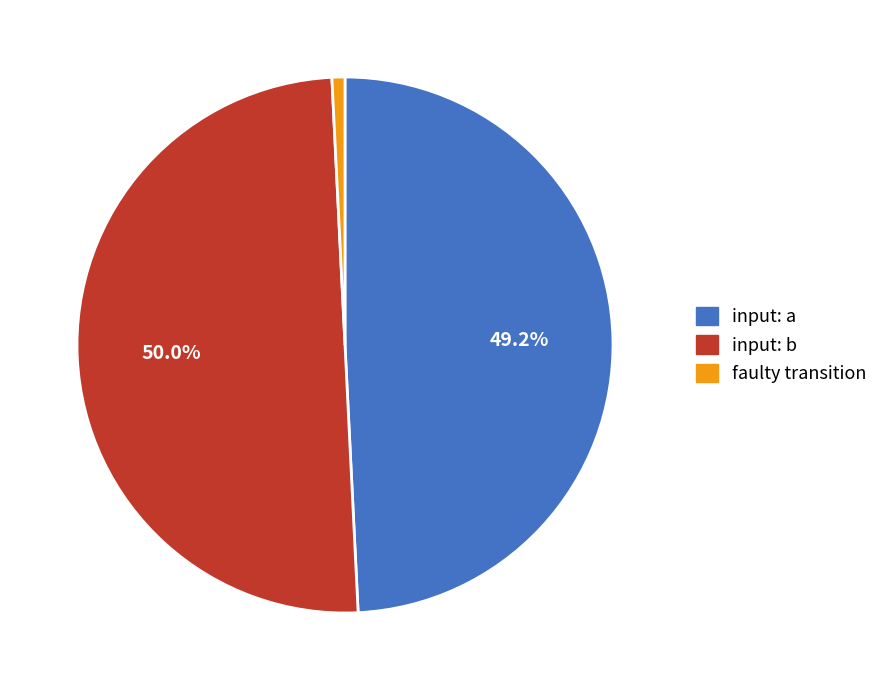

How many slices are in this pie chart?

3